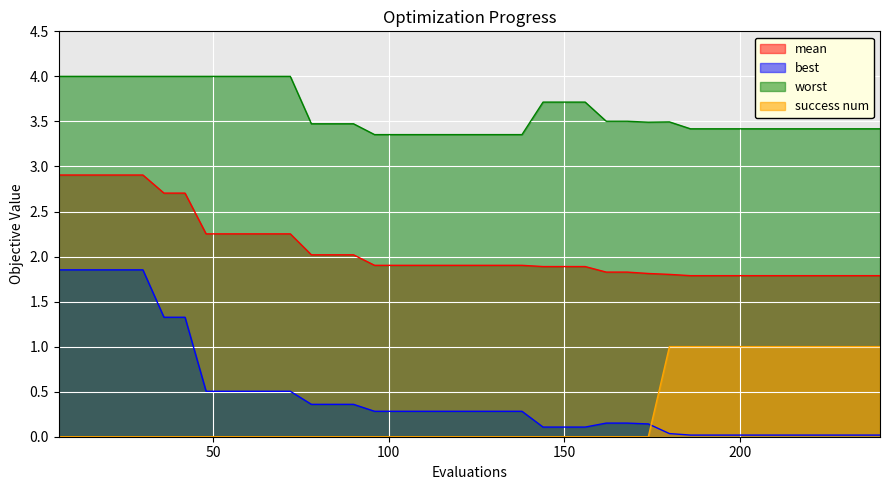

What is the value of the worst point at the 2nd from the left?

4.0